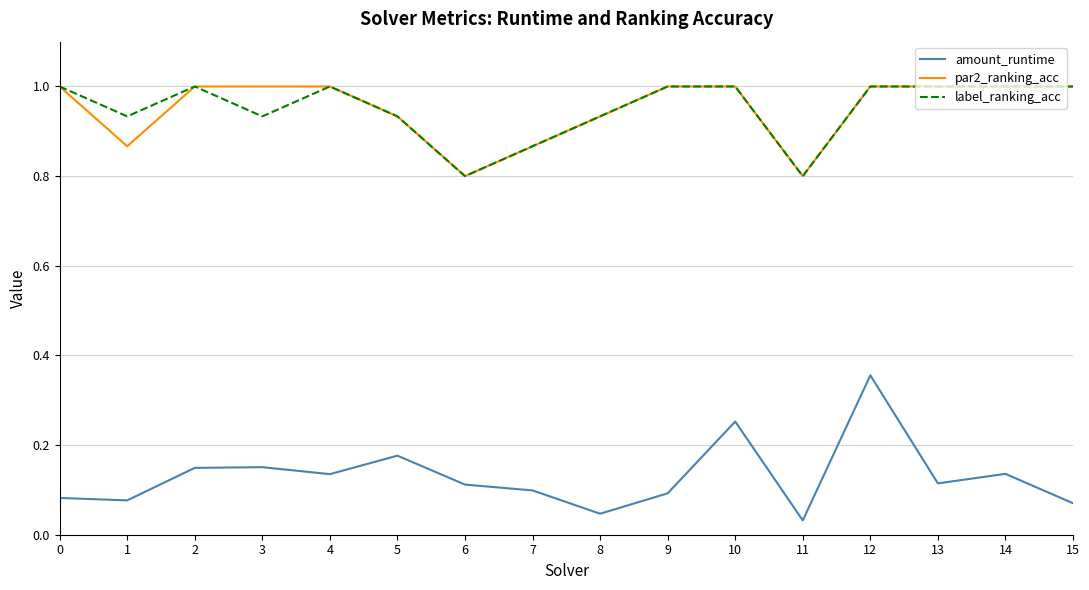

The label_ranking_acc series shows 1.0 at 13. True or false?

True